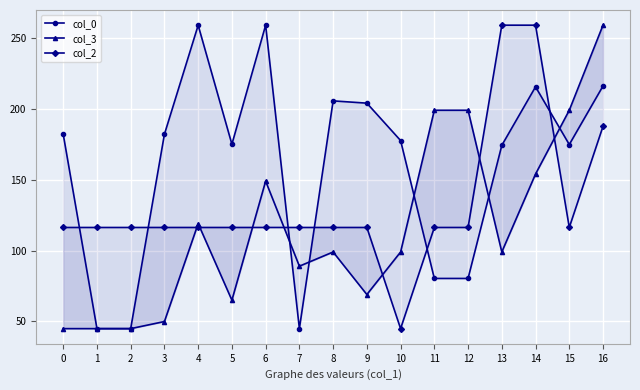

Which series ends up on top after the final intersection of col_2 and col_0?

col_0